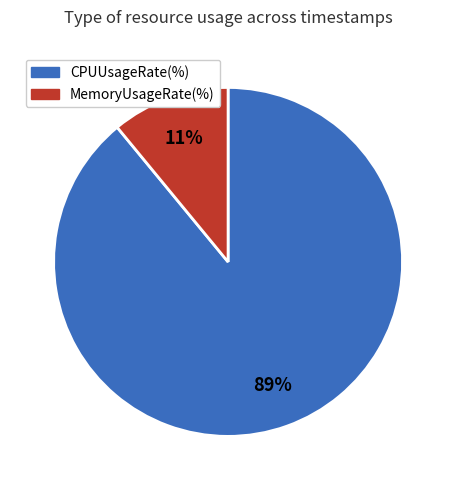

Combined, do MemoryUsageRate(%) and CPUUsageRate(%) account for over 50%?

Yes